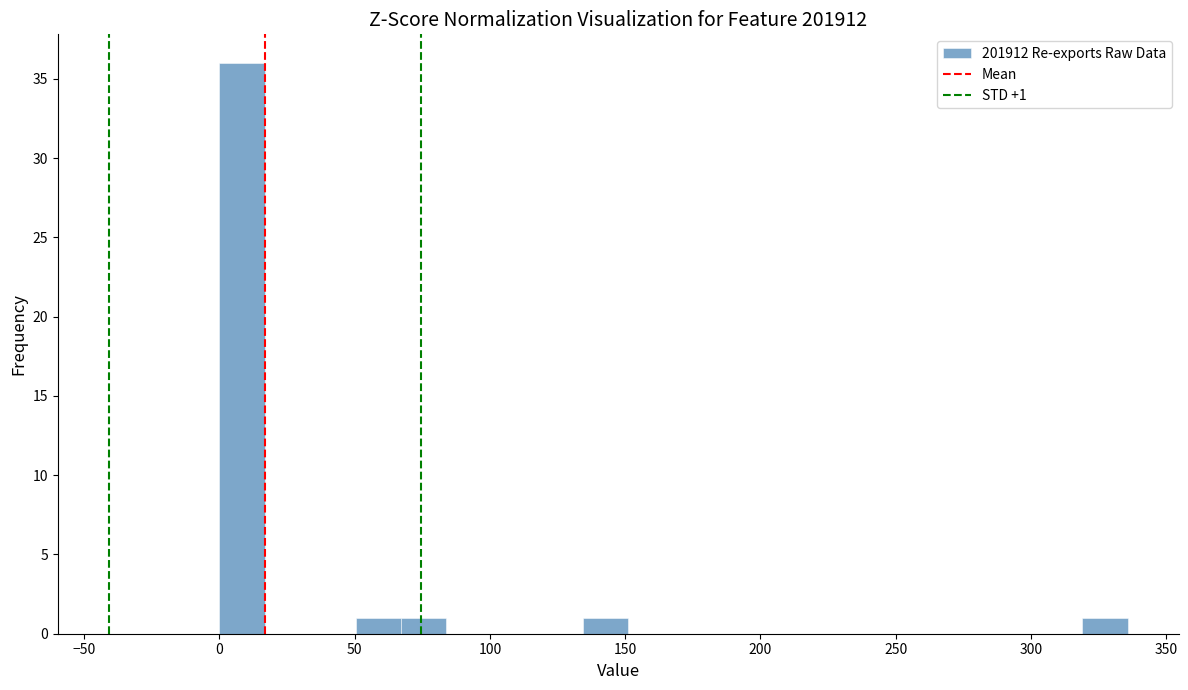

Read against the x-axis, roughly where is the centre of the tallest bar?

10